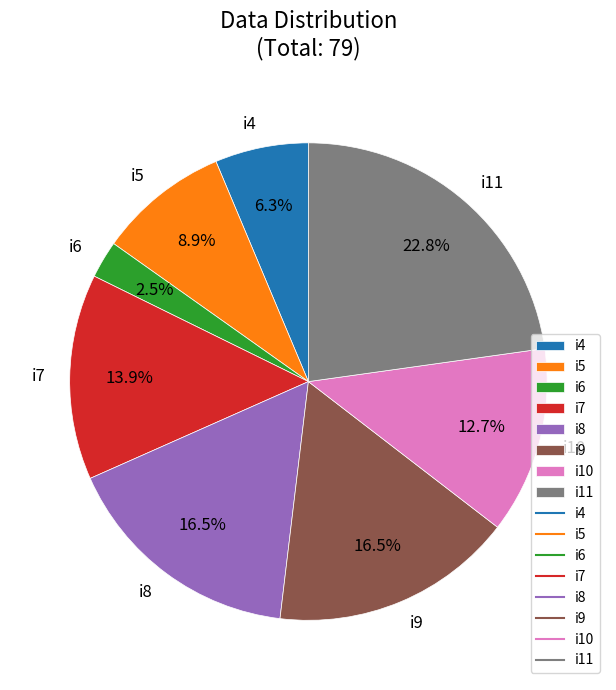

How much of the chart is everything except i5?

91.1%